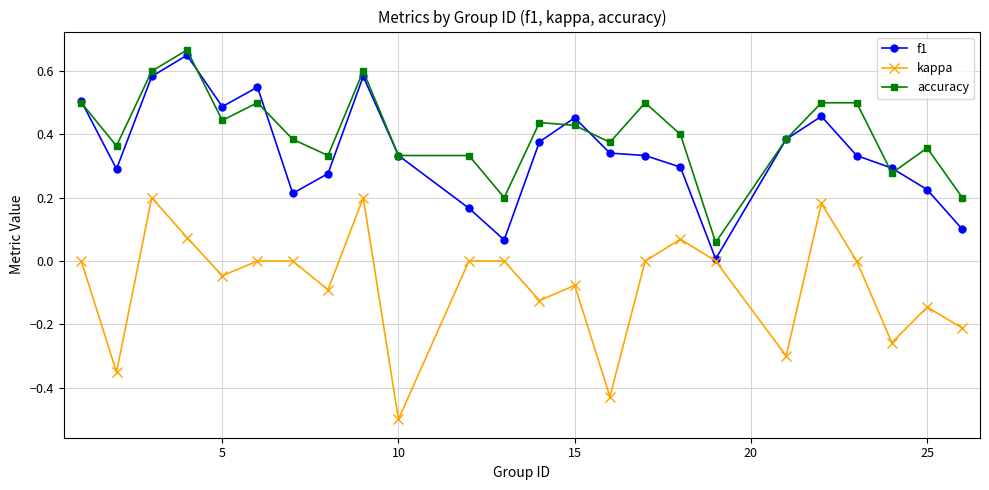

Which series has the largest range (max minus min)?

kappa